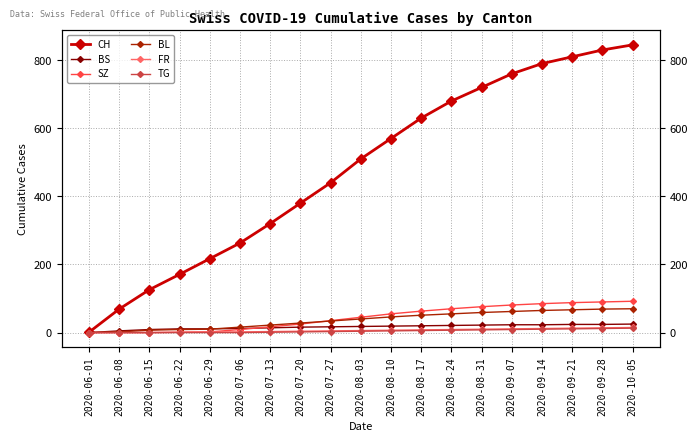

What is the highest value of the TG series?

13